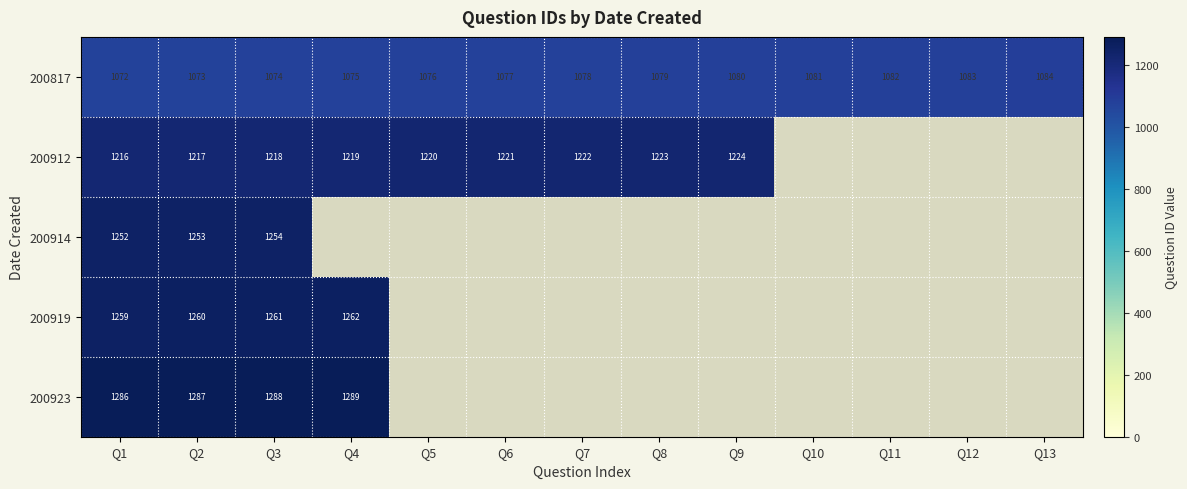

True or false: 200912 has a value of 470 at Q7.

False